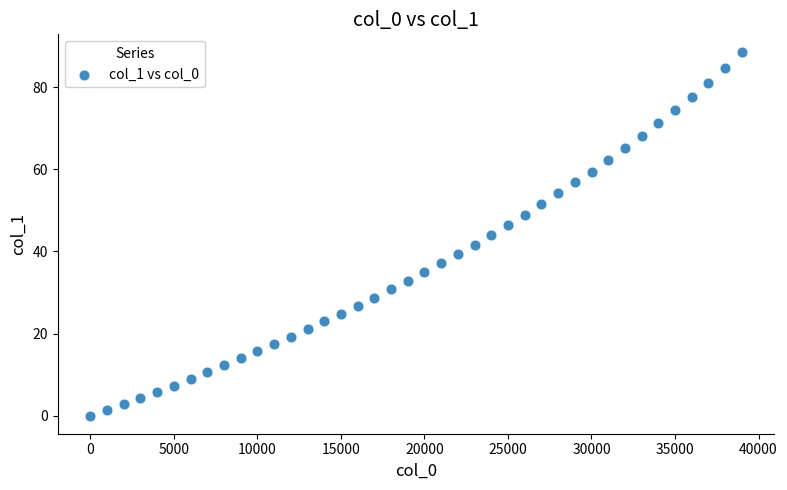

What is the range of X values (max minus min)?

39000.0